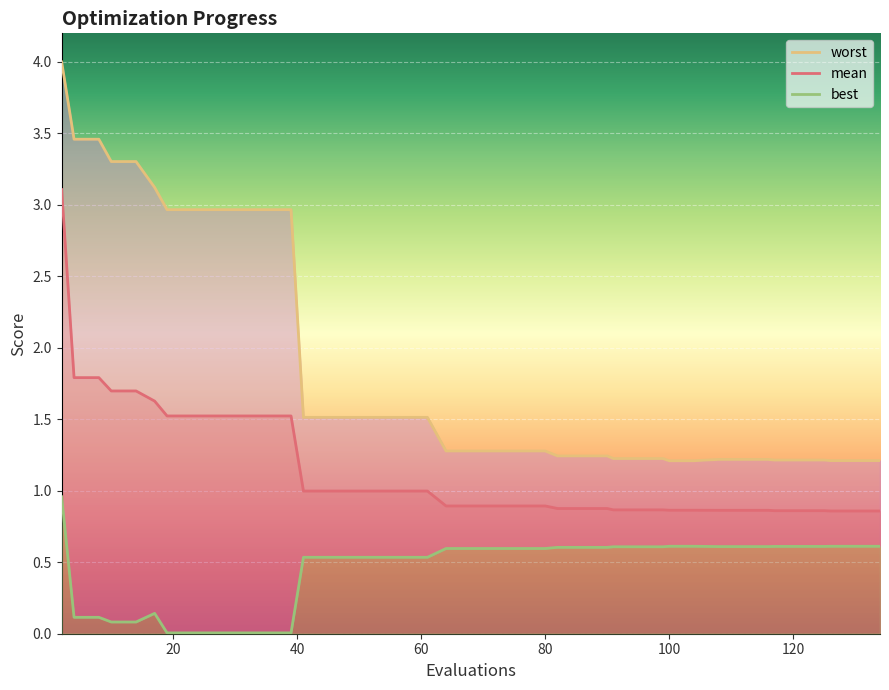

Rank the series by their average value, from highest to lowest.

worst, mean, best